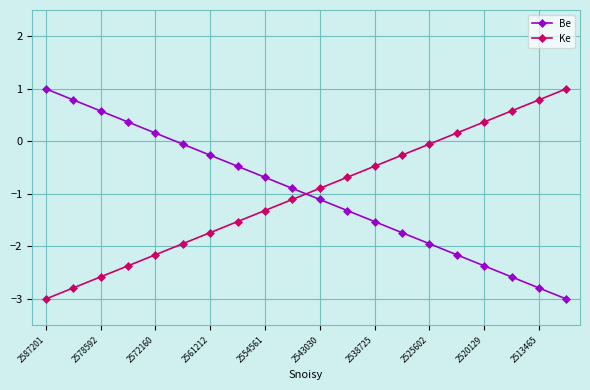

What is the sum of all Be values?

-20.0